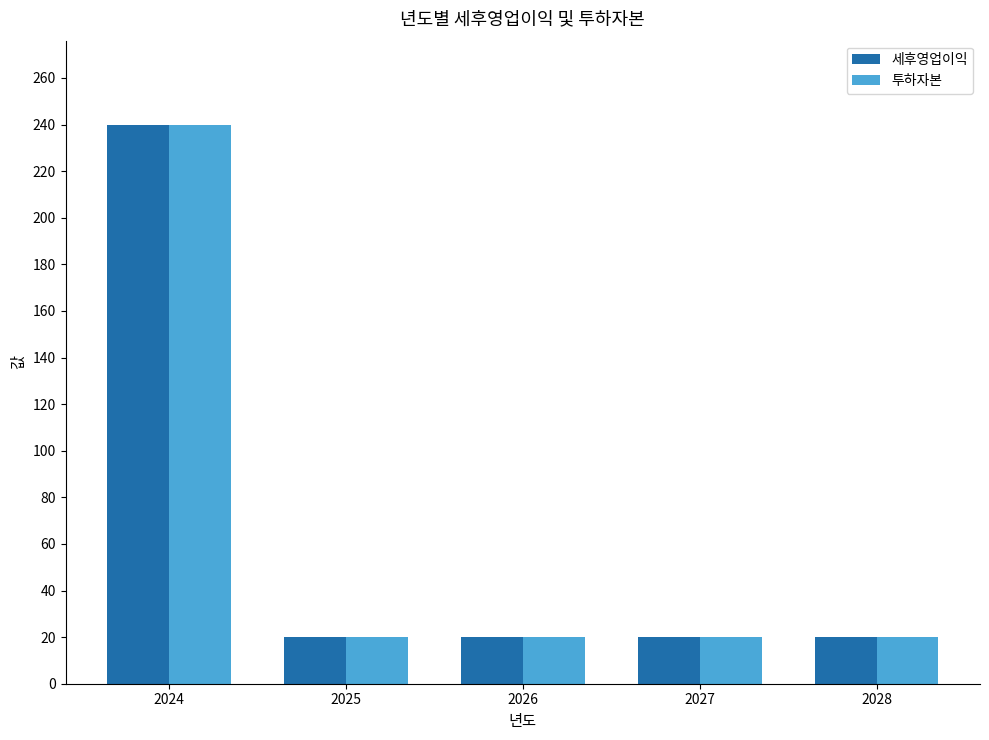

At which category is the sum across all series the highest?

2024